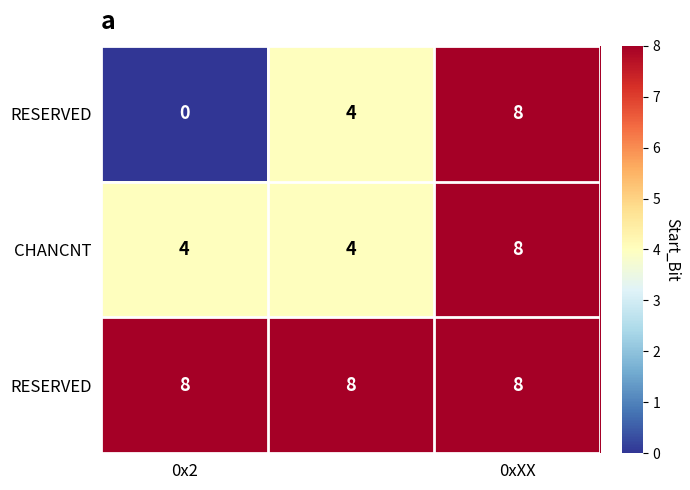

At how many categories does at least one series exceed 1?

3